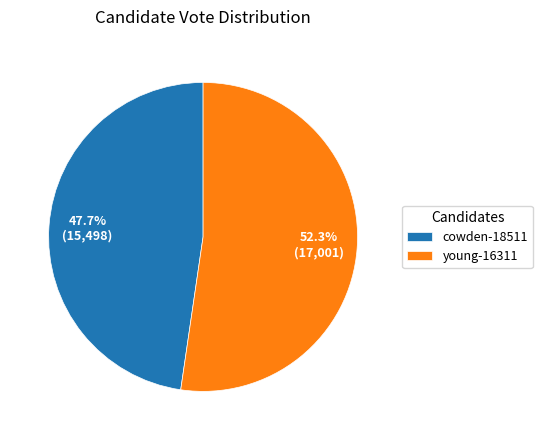

Between cowden-18511 and young-16311, which is larger?

young-16311